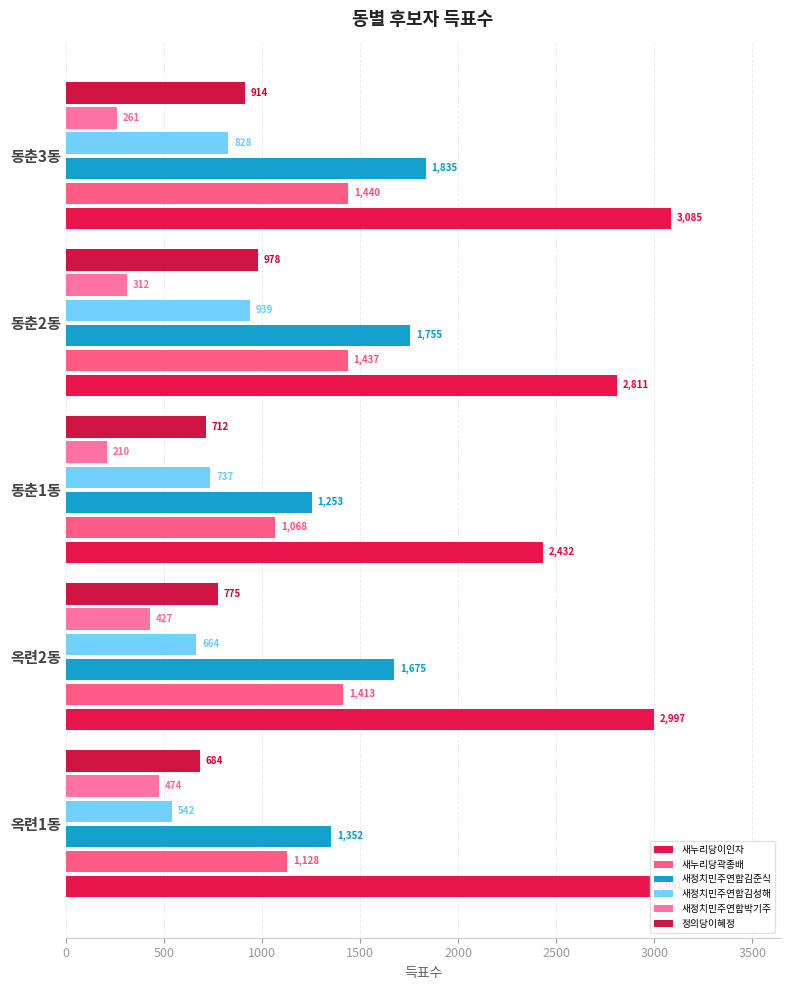

At which category is the sum across all series the highest?

동춘3동